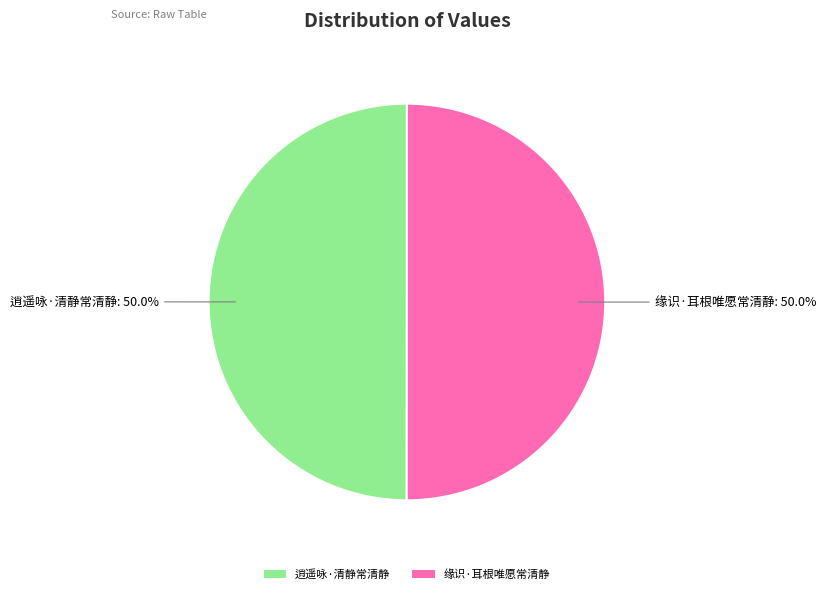

What percentage do 缘识·耳根唯愿常清静 and 逍遥咏·清静常清静 together represent?

100.0%